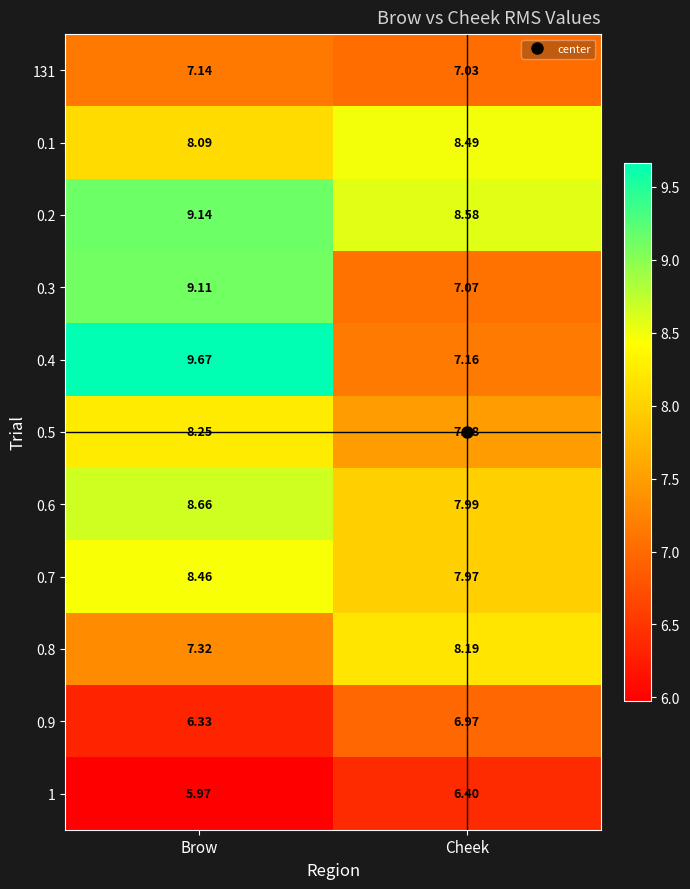

Which series changed the most between Brow and Cheek?

0.4